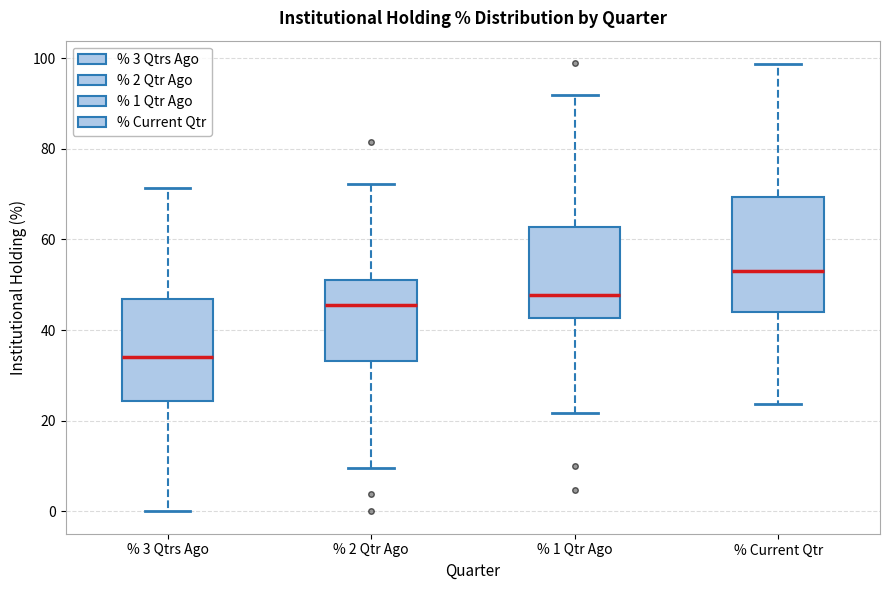

Where is the upper edge of the box for % 3 Qtrs Ago on the y-axis? The values are not printed on the chart, so give them approximately, as read against the axis.

46